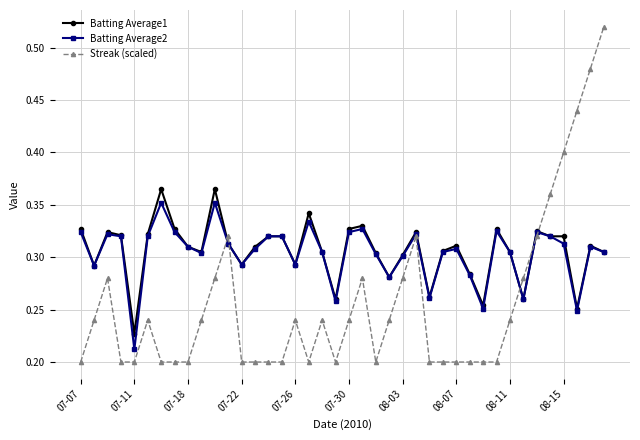

True or false: Batting Average1 has more than 2 points higher than both neighbors.

True